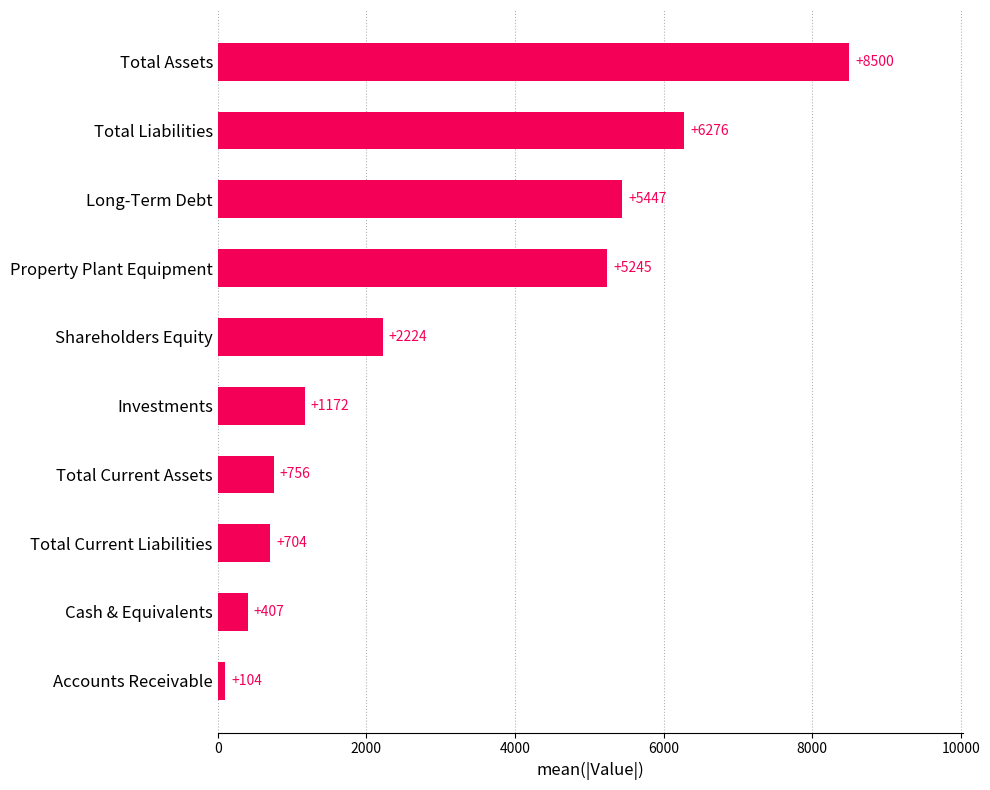

Which category has the highest value across all series?

Total Assets